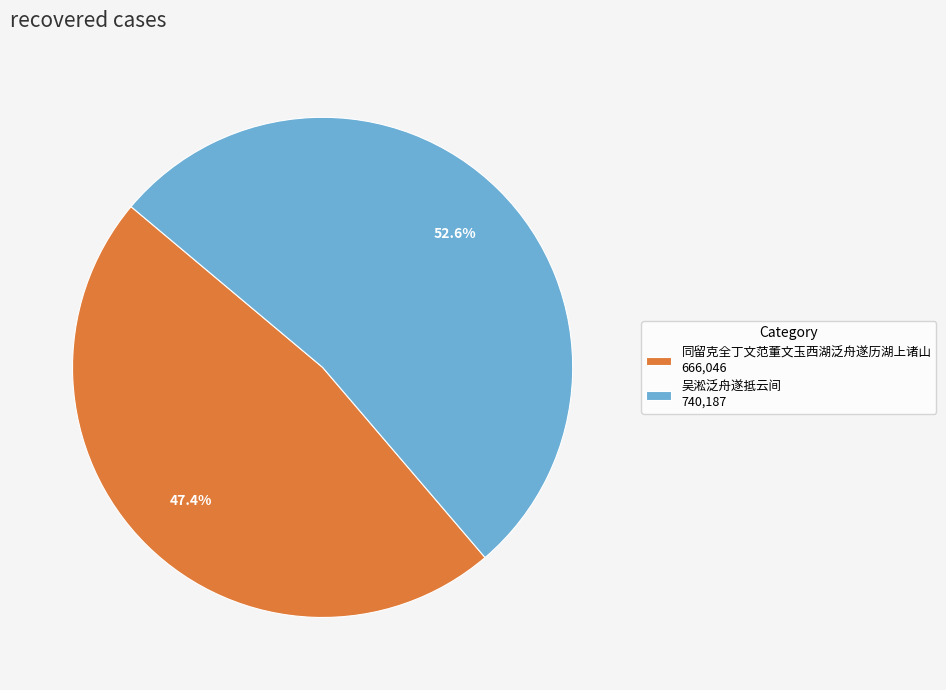

Is there a majority slice in this chart?

Yes